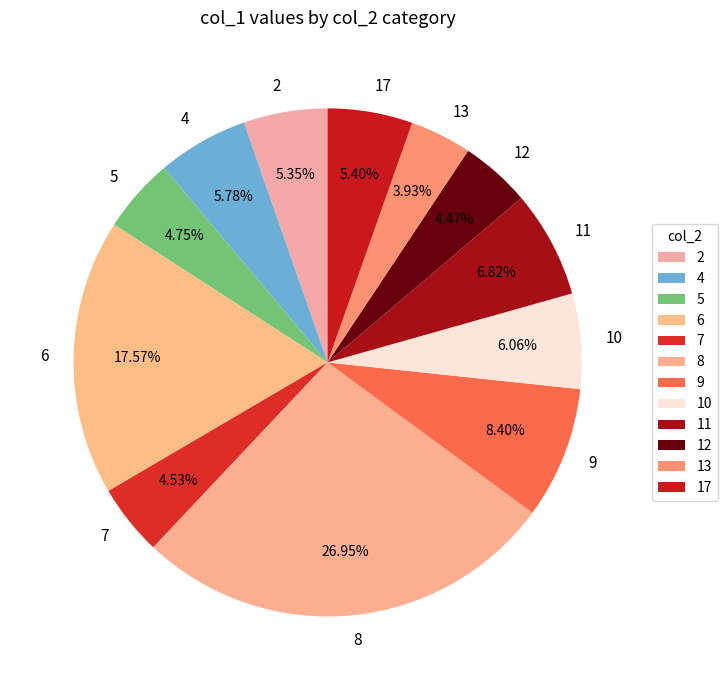

Is 8 the majority of the pie?

No